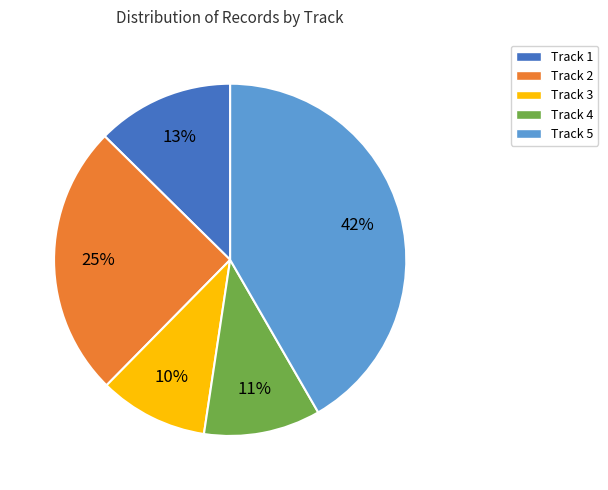

Rank the categories by value from highest to lowest.

Track 5, Track 2, Track 1, Track 4, Track 3